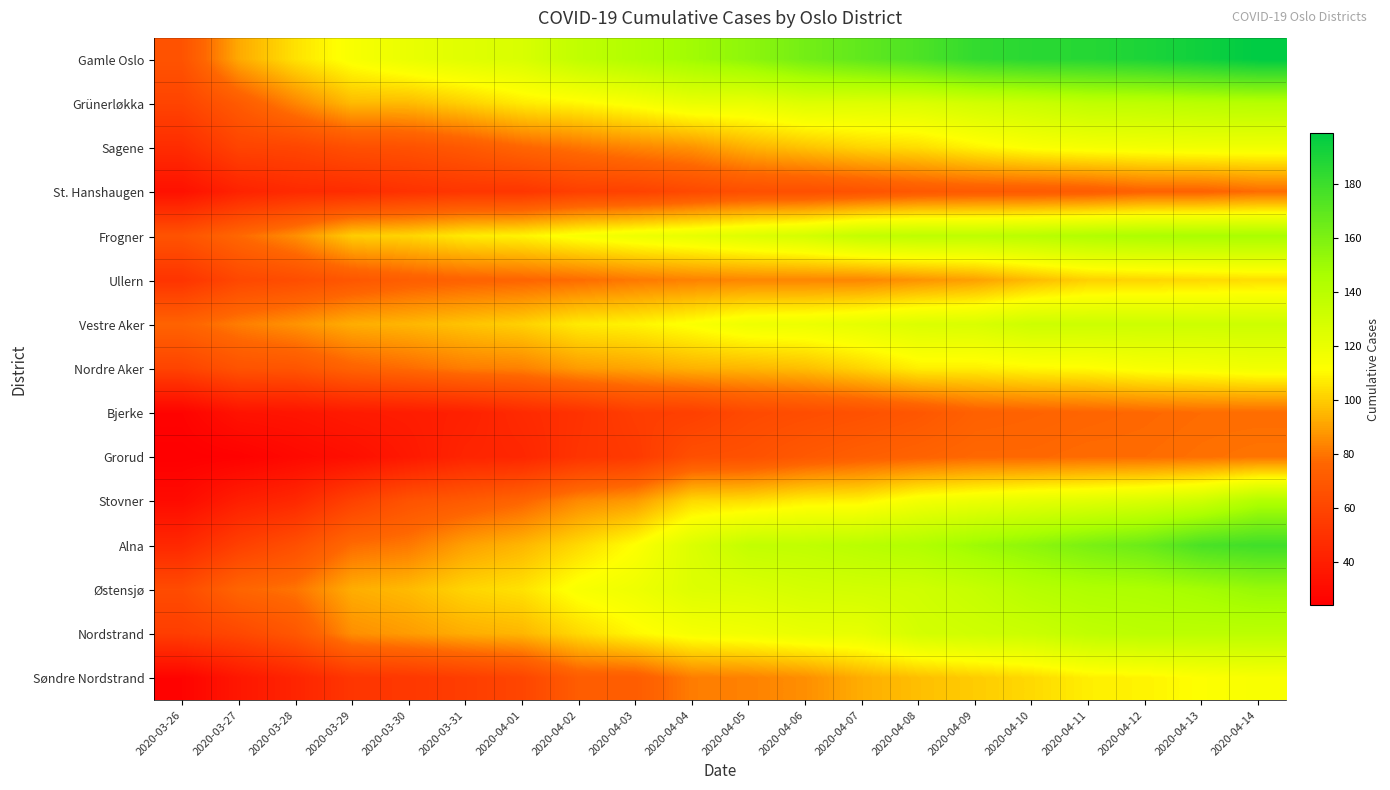

List the series in order of their peak value, lowest first.

St. Hanshaugen, Bjerke, Grorud, Ullern, Søndre Nordstrand, Sagene, Nordre Aker, Vestre Aker, Nordstrand, Grünerløkka, Stovner, Frogner, Østensjø, Alna, Gamle Oslo